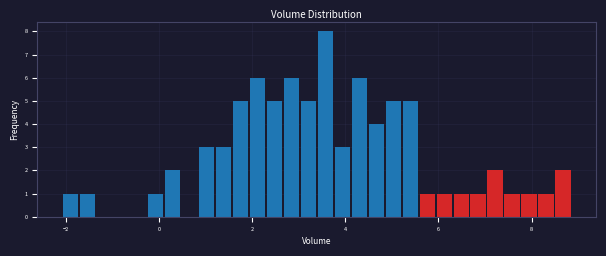

Read against the x-axis, roughly where is the centre of the tallest bar?

3.6